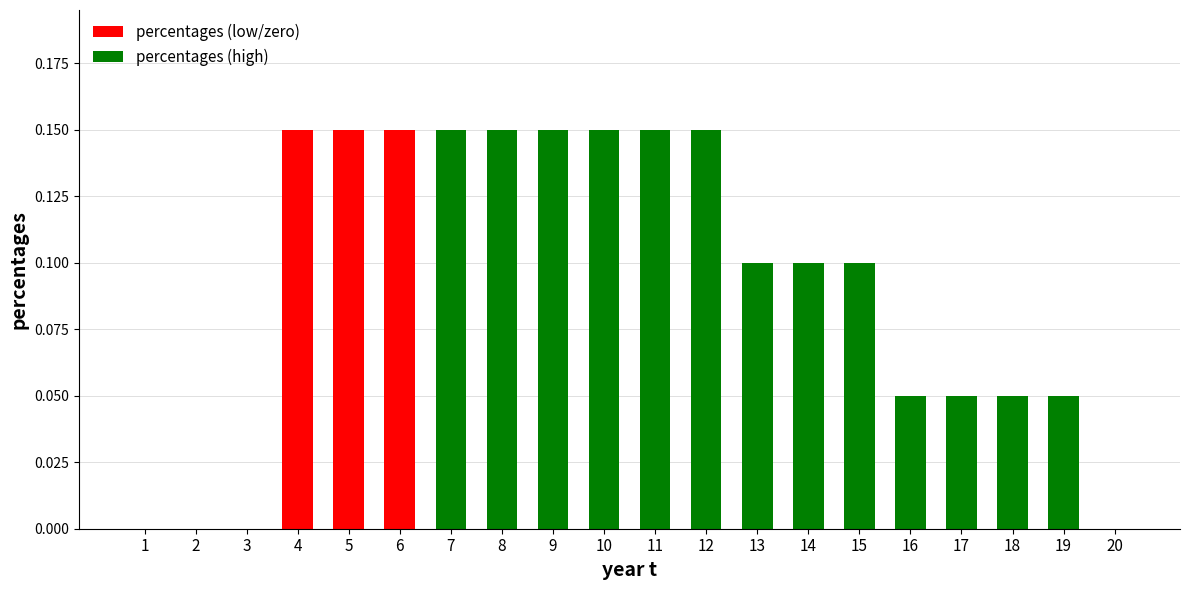

List the labels in order of value, largest first.

4, 5, 6, 7, 8, 9, 10, 11, 12, 13, 14, 15, 16, 17, 18, 19, 1, 2, 3, 20